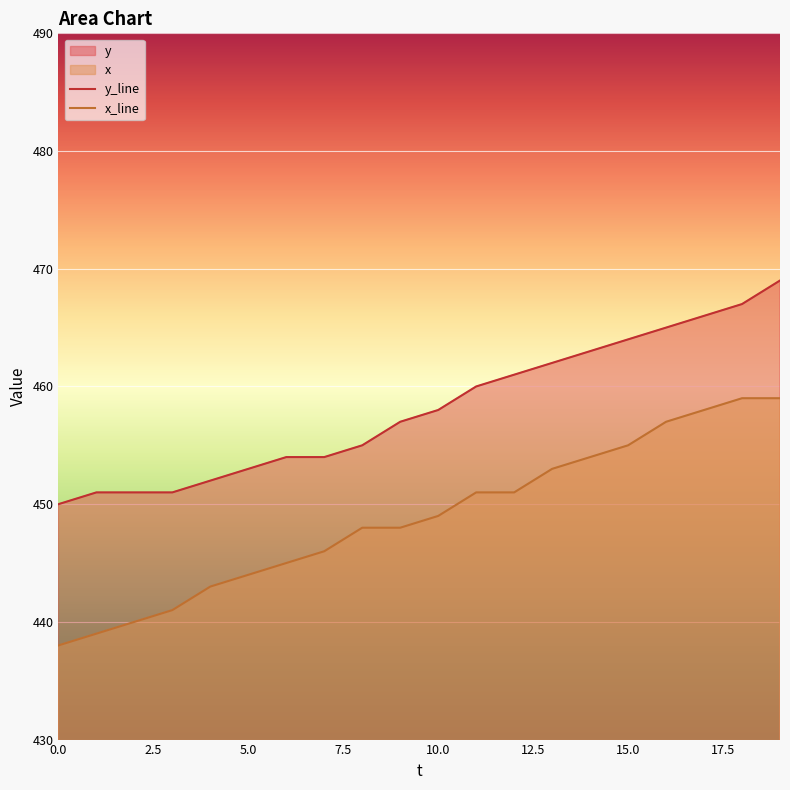

At how many categories does at least one series exceed 445?

20